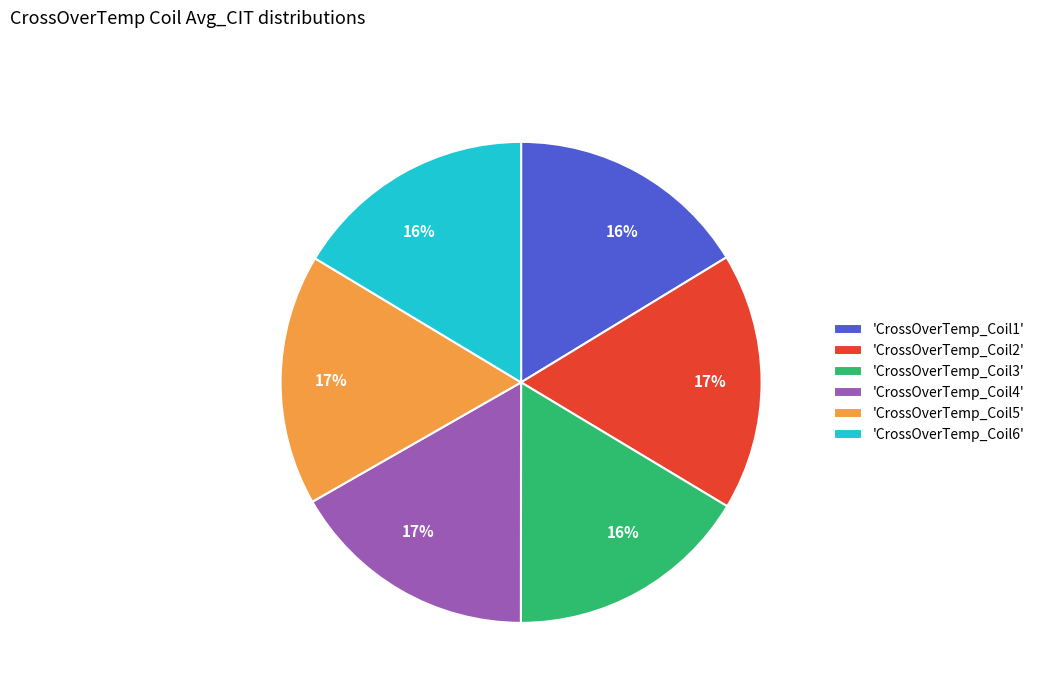

Between 'CrossOverTemp_Coil2' and 'CrossOverTemp_Coil6', which is larger?

'CrossOverTemp_Coil2'